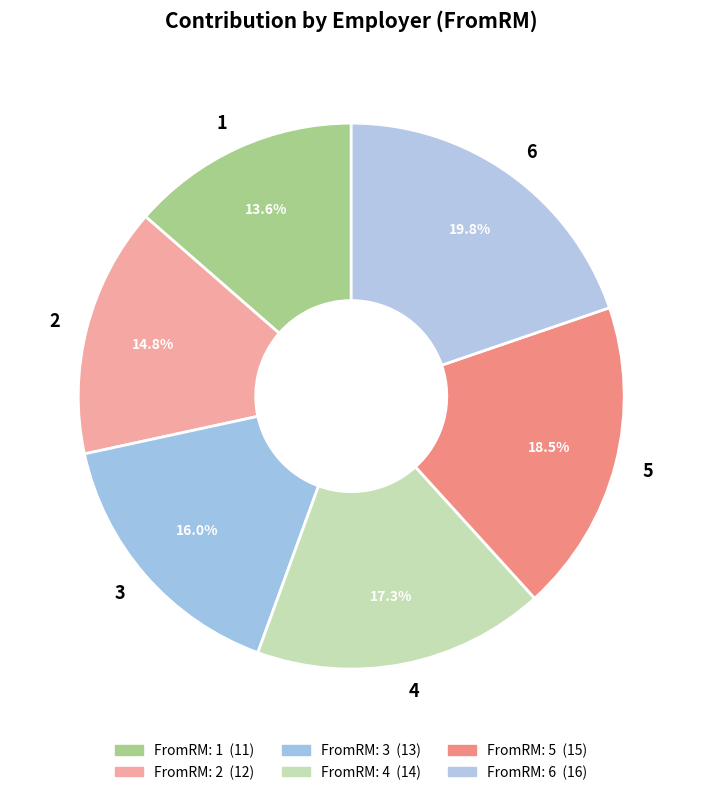

Is 6 the majority of the pie?

No